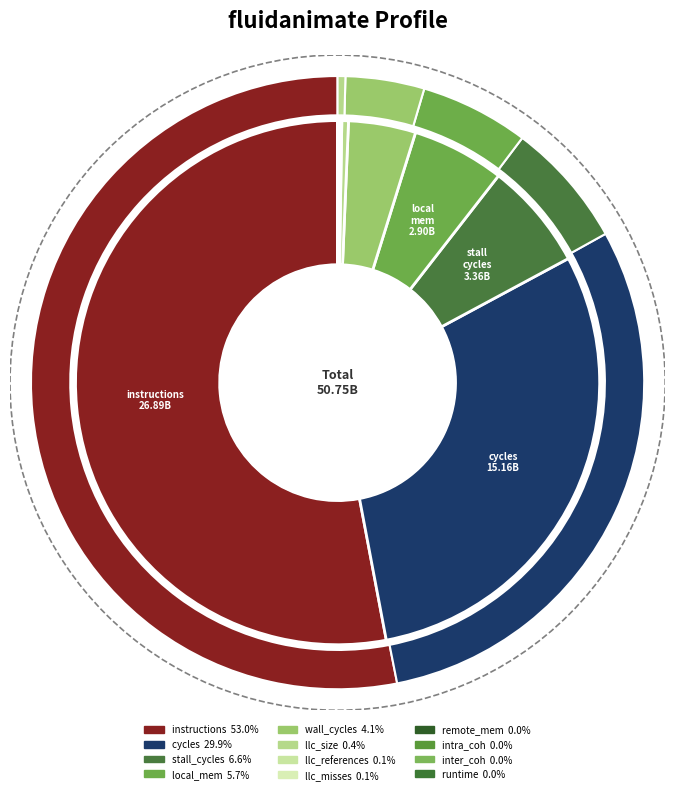

Which category has the biggest portion of the pie?

instructions